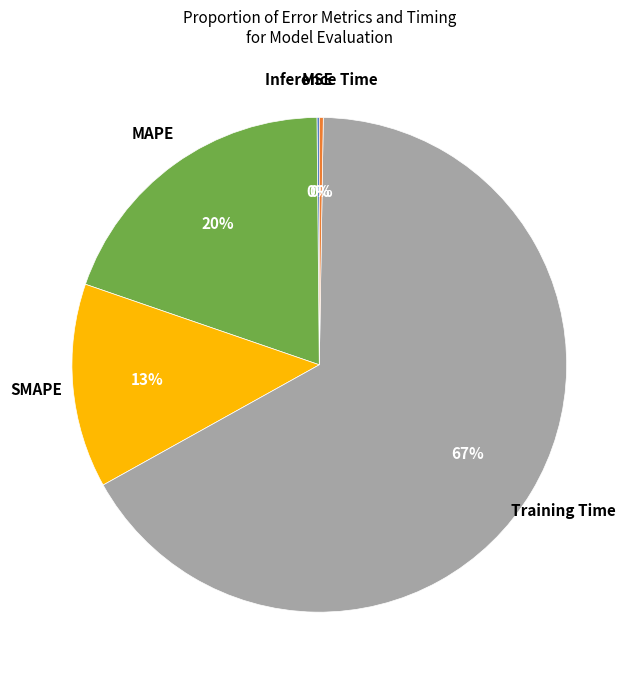

To the nearest percent, what percentage of the pie is Training Time?

67%